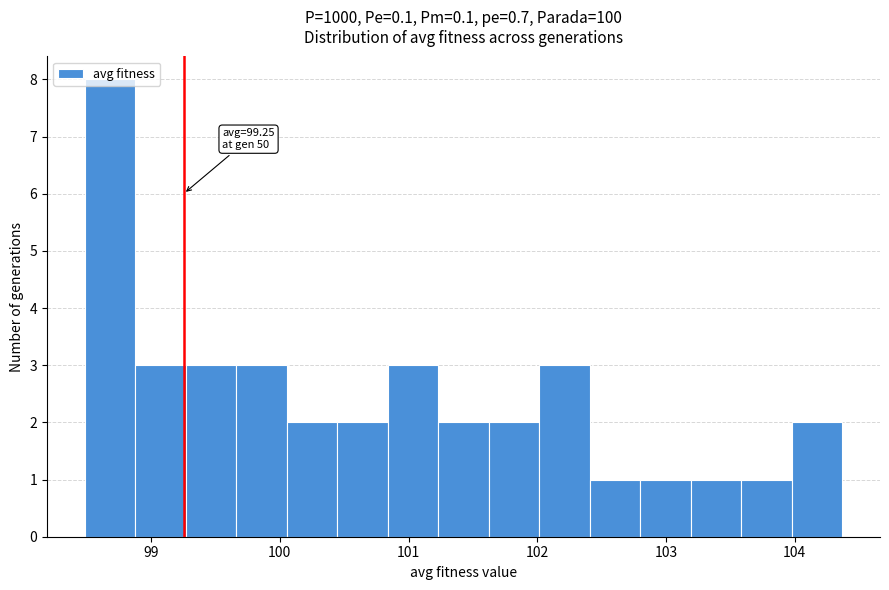

Read against the x-axis, roughly where is the centre of the tallest bar?

98.7